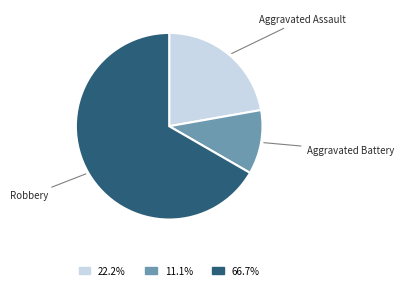

Does Aggravated Battery account for over 50% of the chart?

No